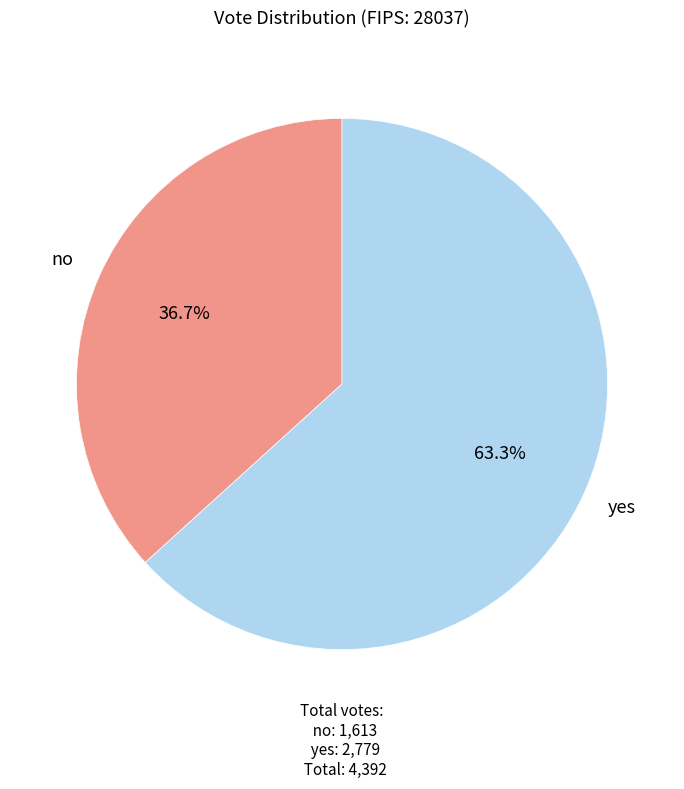

Rank the categories by value from lowest to highest.

no, yes